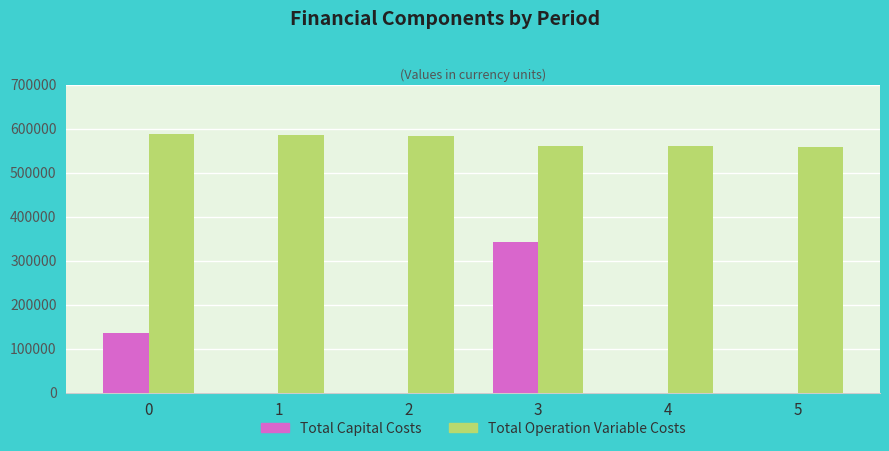

Between 1 and 3, which series saw the biggest shift?

Total Capital Costs